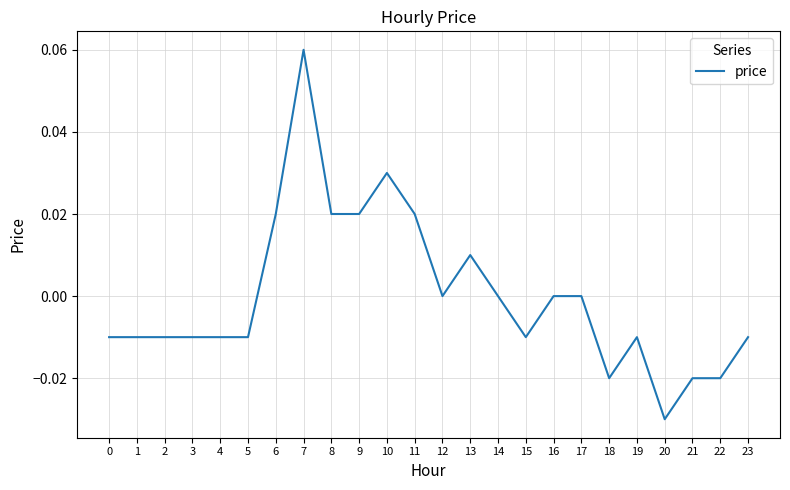

Is it true that the value at 17 is 0.0?

True